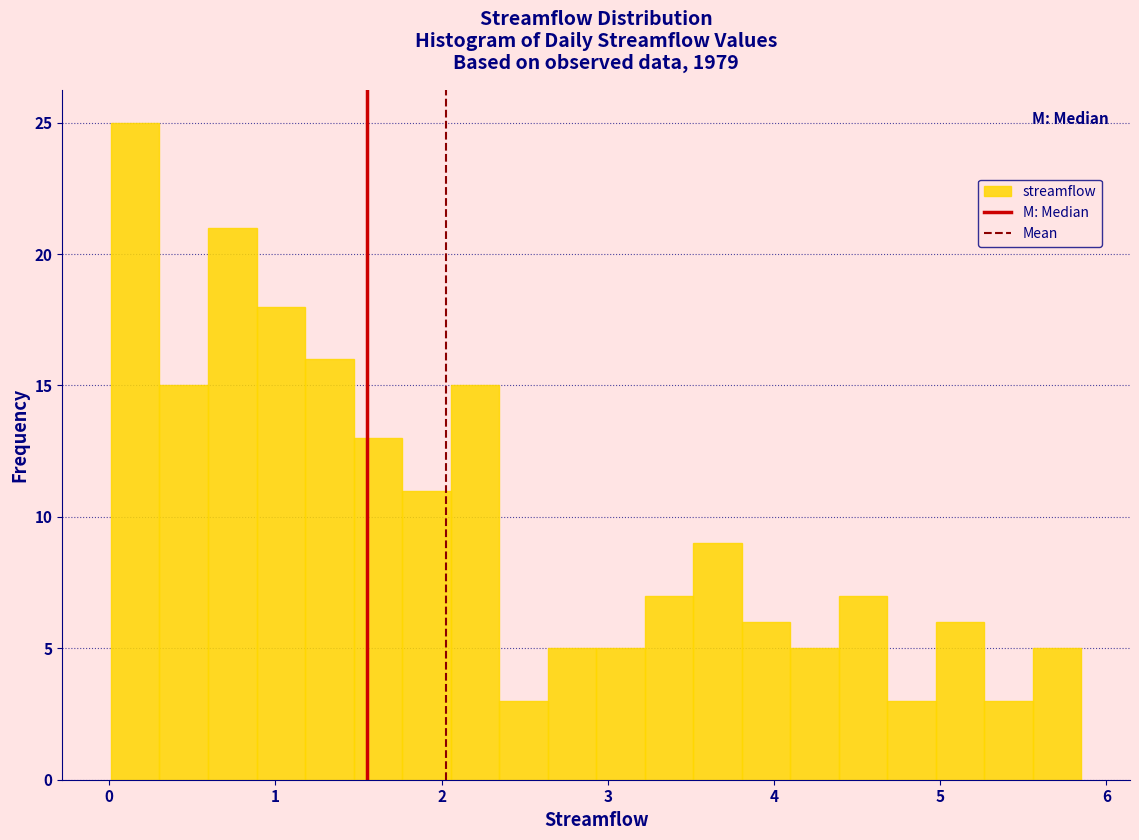

Around what value on the x-axis is the tallest bar? Give the approximate position of its centre, as read against the axis.

0.2